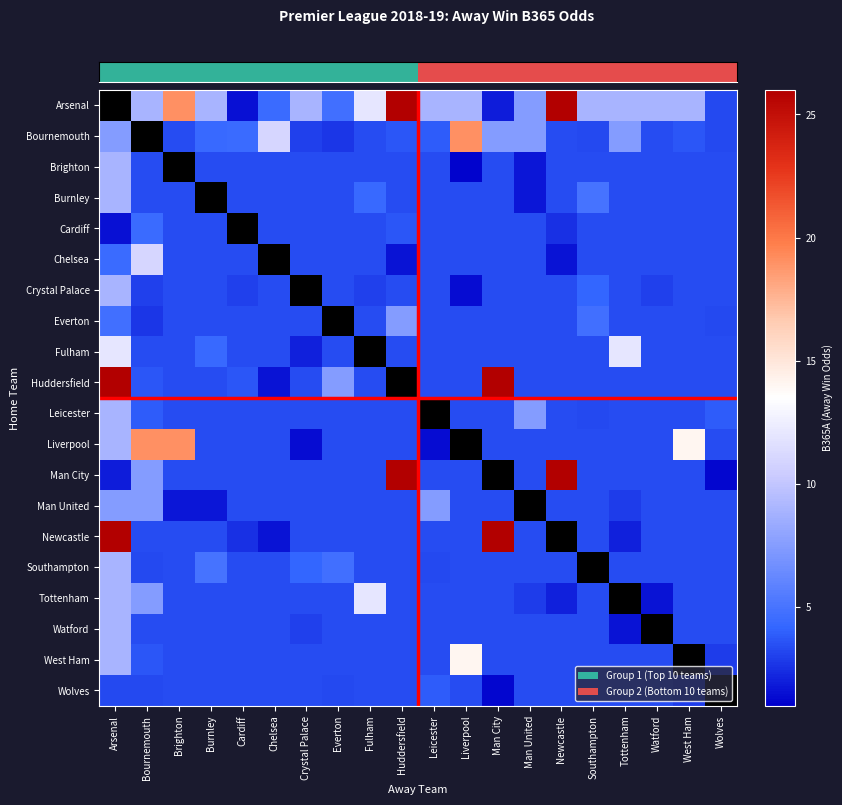

The Chelsea series shows 3.4 at Liverpool. True or false?

True